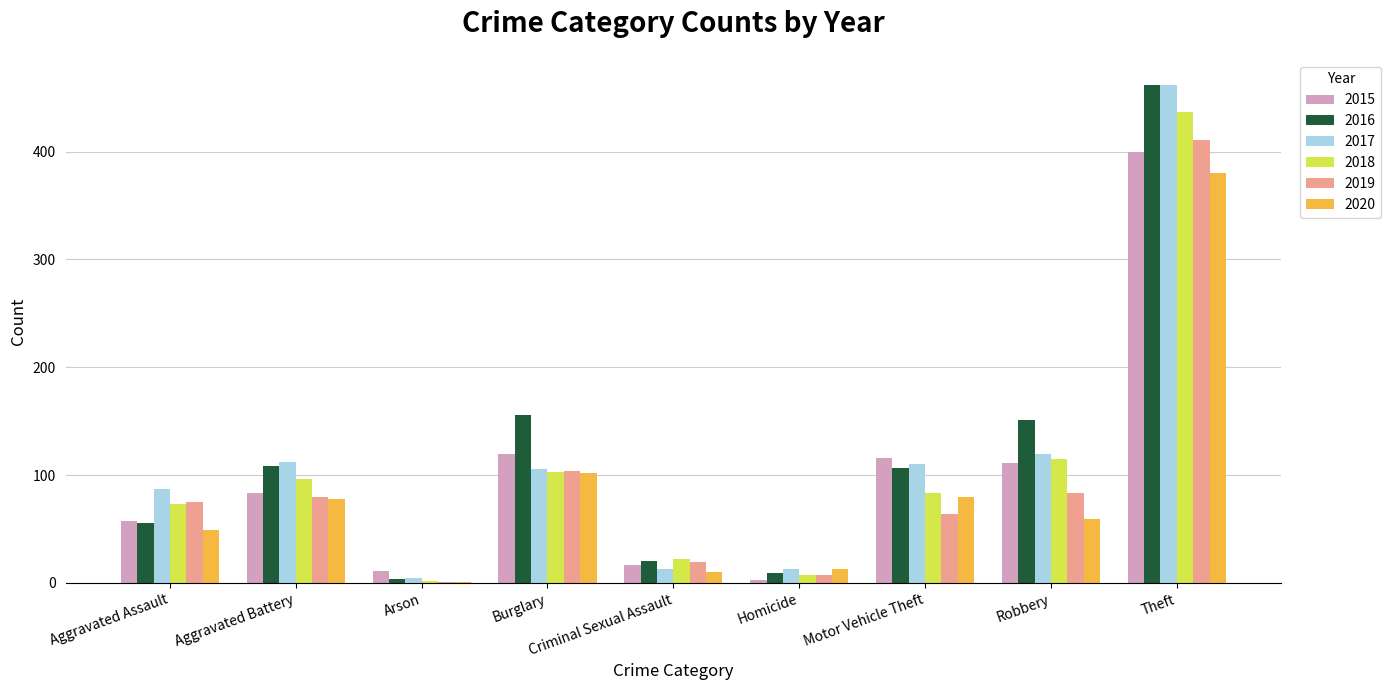

What is the sum of all 2018 values?

938